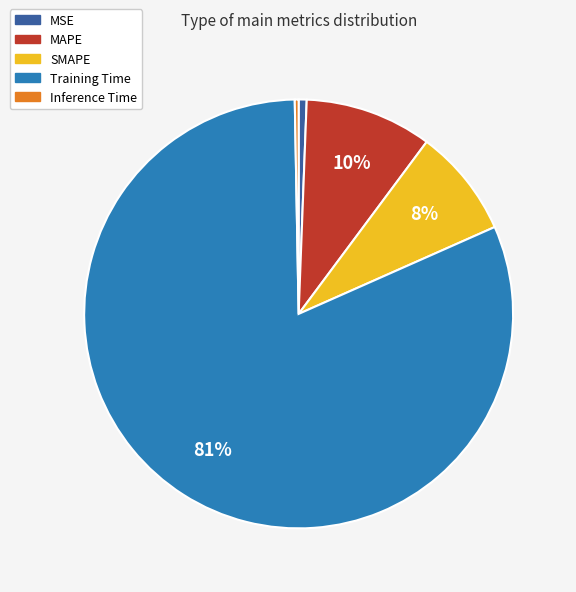

To the nearest percent, what is the average slice percentage?

20%